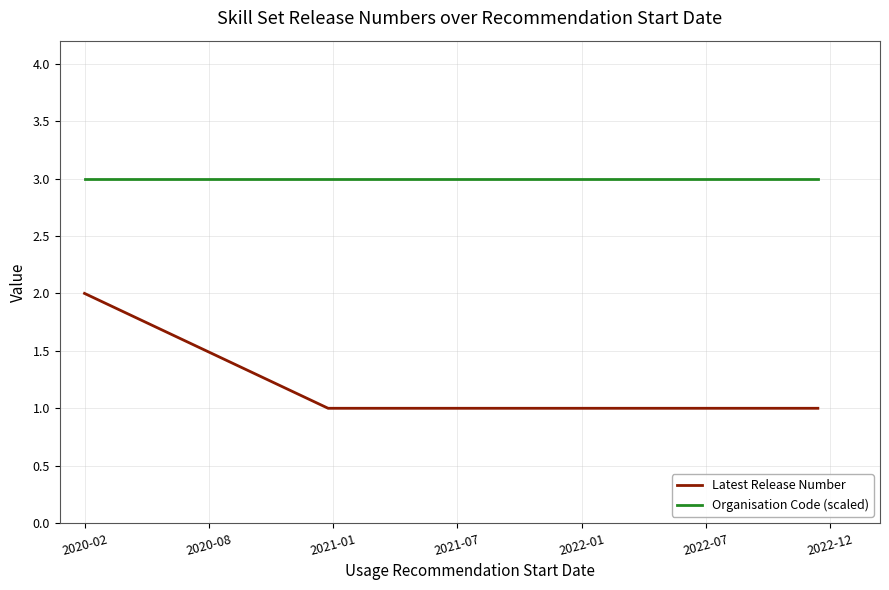

Is it true that Latest Release Number equals 2 at 2022-01?

False